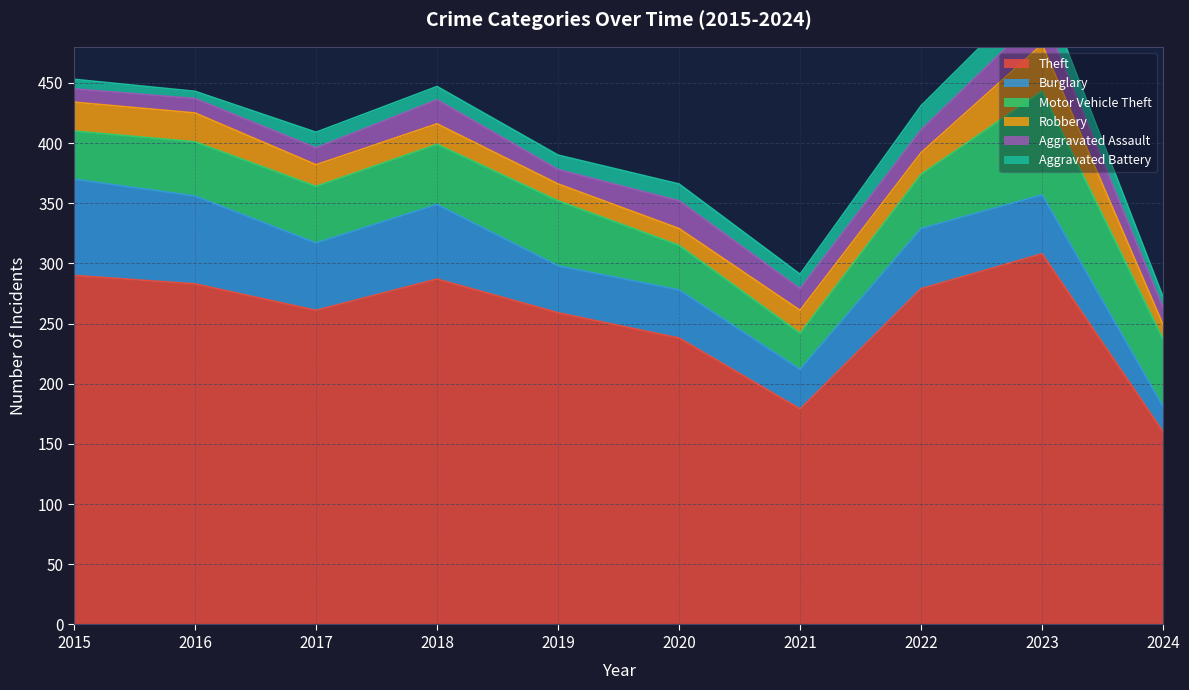

What is the sum of the Aggravated Assault values at 2022 and 2015?

30